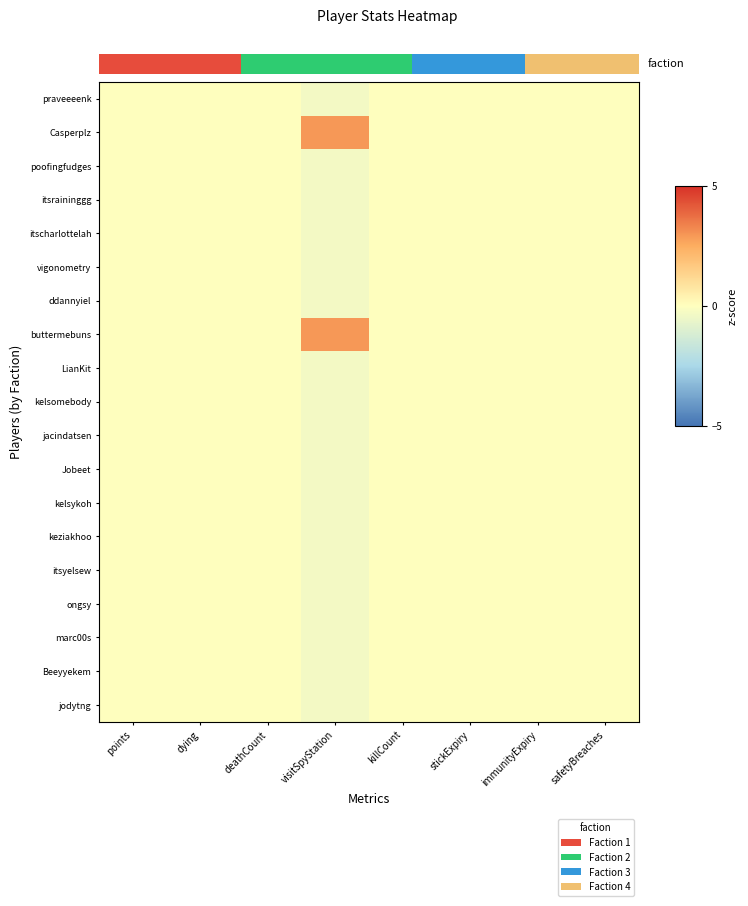

True or false: itsraininggg has a value of 0.0 at stickExpiry.

True